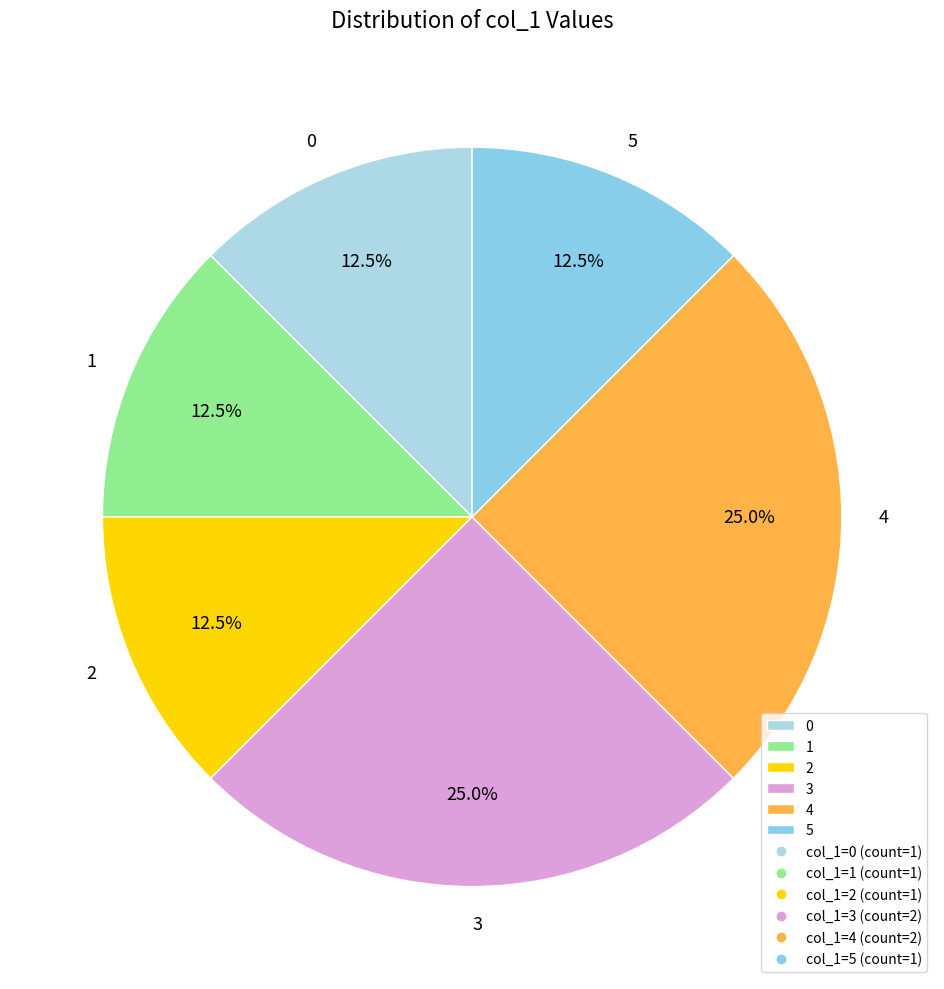

What is the total percentage of 0 and 3?

37.5%